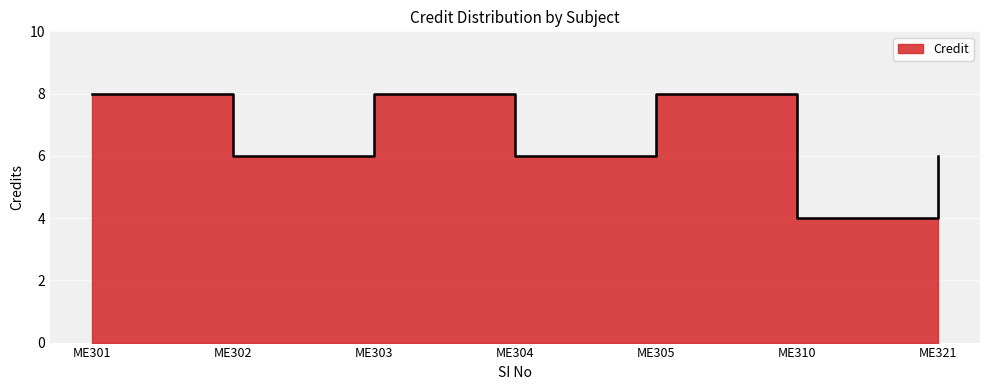

Reading left to right, extract all data points from this chart.

ME301=8	ME302=6	ME303=8	ME304=6	ME305=8	ME310=4	ME321=6